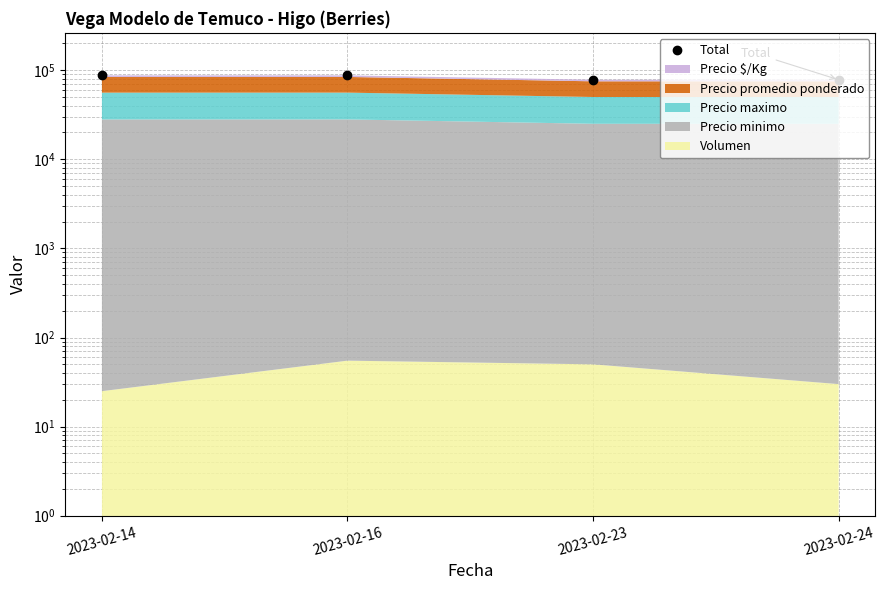

At which category does the chart reach its peak across all series?

2023-02-16